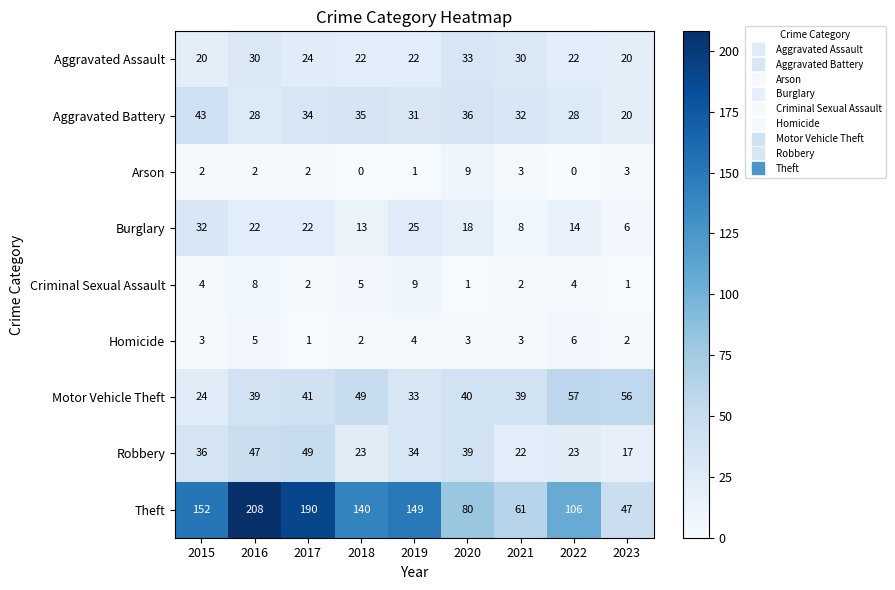

Count the number of data series in this chart.

9